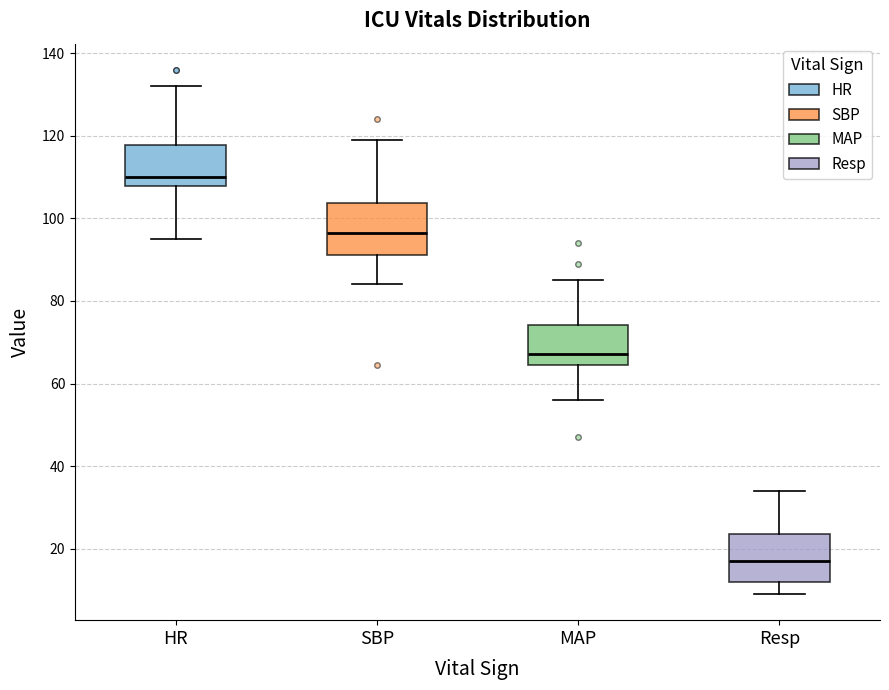

Reading left to right, read every box against the y-axis: the position of its median line, the range the box covers, and the ends of its whiskers. The values are not printed on the chart, so give them approximately, as read against the axis.

HR: median 110, box 108 to 118, whiskers 96 to 132
SBP: median 96, box 92 to 104, whiskers 84 to 120
MAP: median 68, box 64 to 74, whiskers 56 to 86
Resp: median 18, box 12 to 24, whiskers 10 to 34